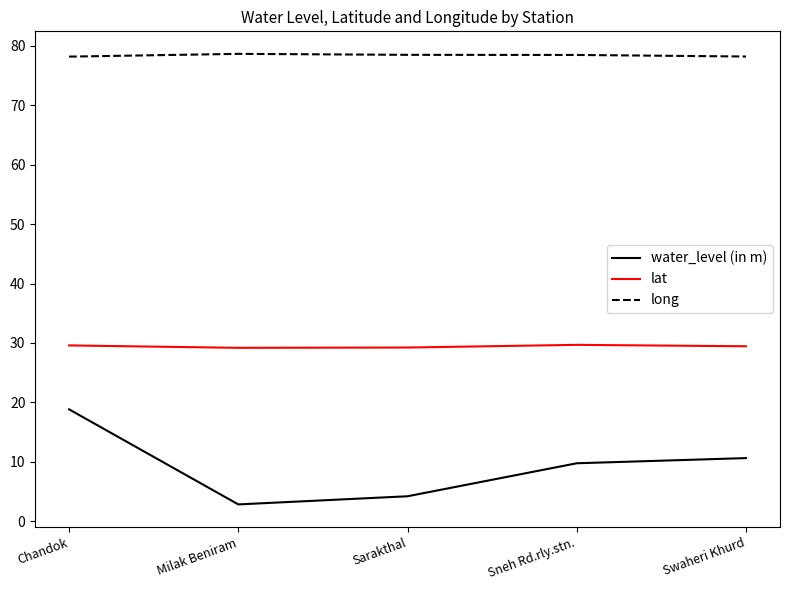

How many distinct data groups are displayed?

3